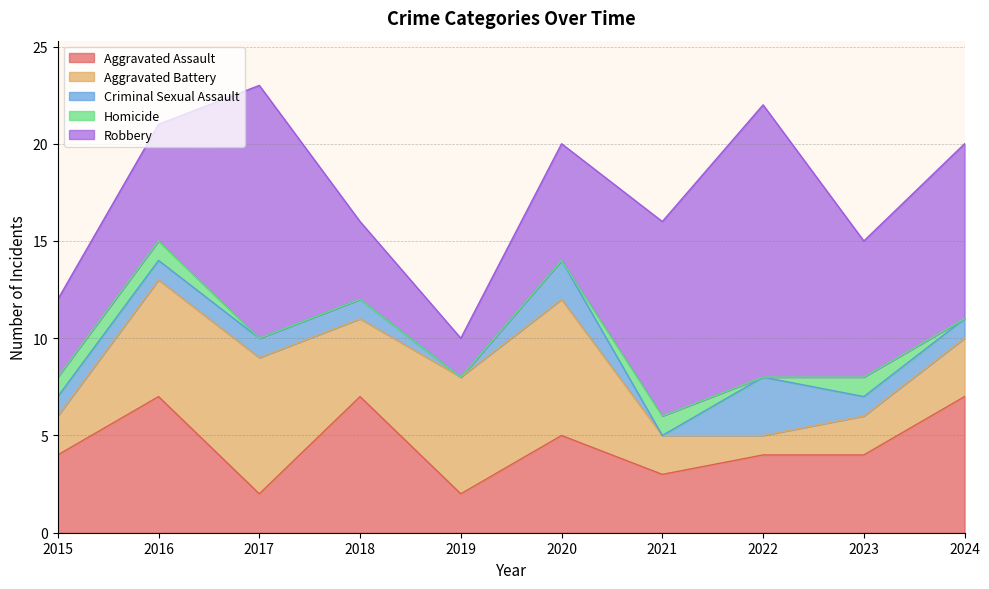

What is the sum of the Criminal Sexual Assault values at 2022 and 2020?

5